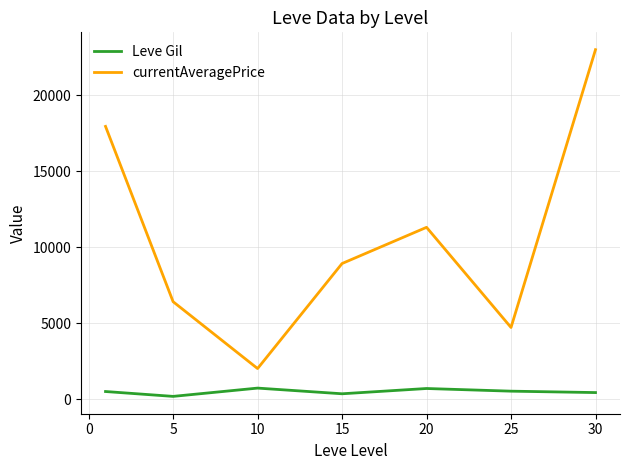

Rank the series by their maximum value, from lowest to highest.

Leve Gil, currentAveragePrice